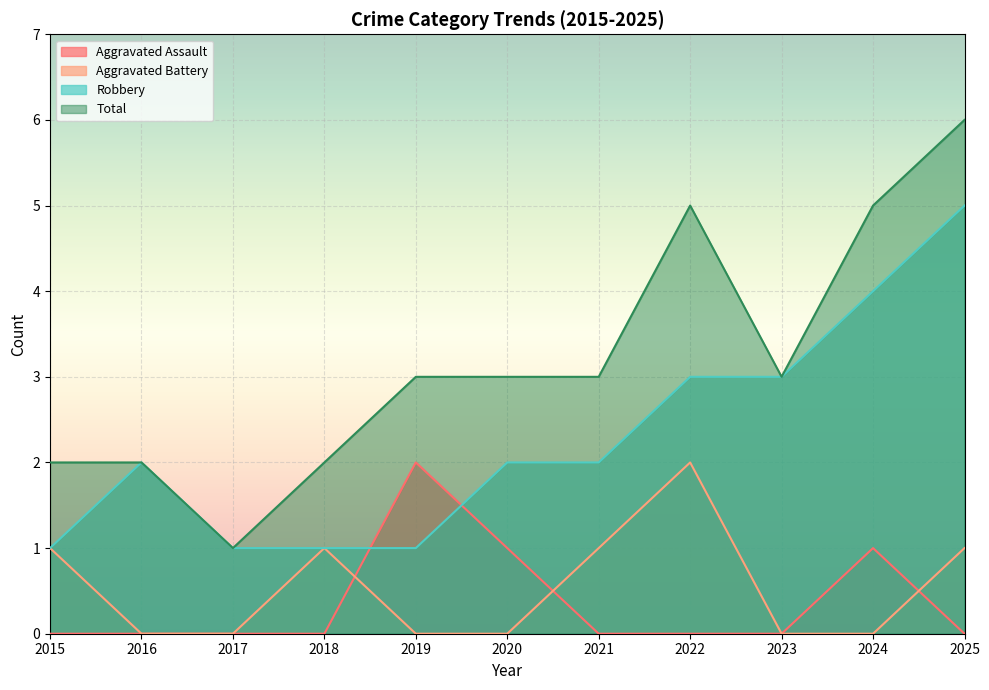

Does the chart display data point markers on the line(s)?

No